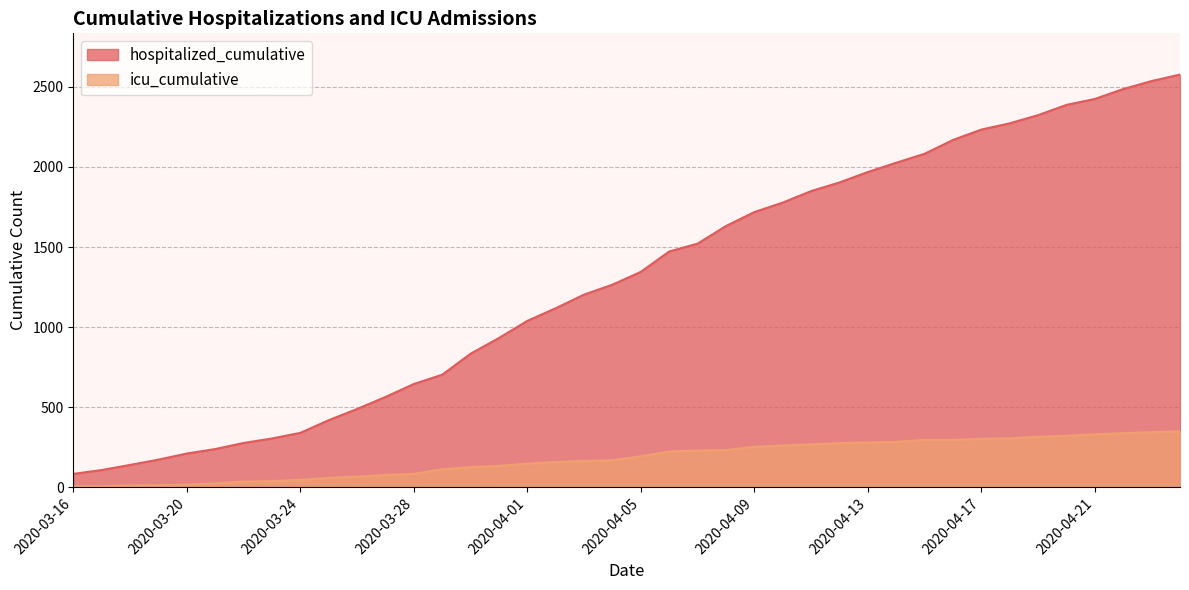

Rank the categories by icu_cumulative value from lowest to highest.

2020-03-16, 2020-03-17, 2020-03-18, 2020-03-19, 2020-03-20, 2020-03-21, 2020-03-22, 2020-03-23, 2020-03-24, 2020-03-25, 2020-03-26, 2020-03-27, 2020-03-28, 2020-03-29, 2020-03-30, 2020-03-31, 2020-04-01, 2020-04-02, 2020-04-03, 2020-04-04, 2020-04-05, 2020-04-06, 2020-04-07, 2020-04-08, 2020-04-09, 2020-04-10, 2020-04-11, 2020-04-12, 2020-04-13, 2020-04-14, 2020-04-15, 2020-04-16, 2020-04-17, 2020-04-18, 2020-04-19, 2020-04-20, 2020-04-21, 2020-04-22, 2020-04-23, 2020-04-24